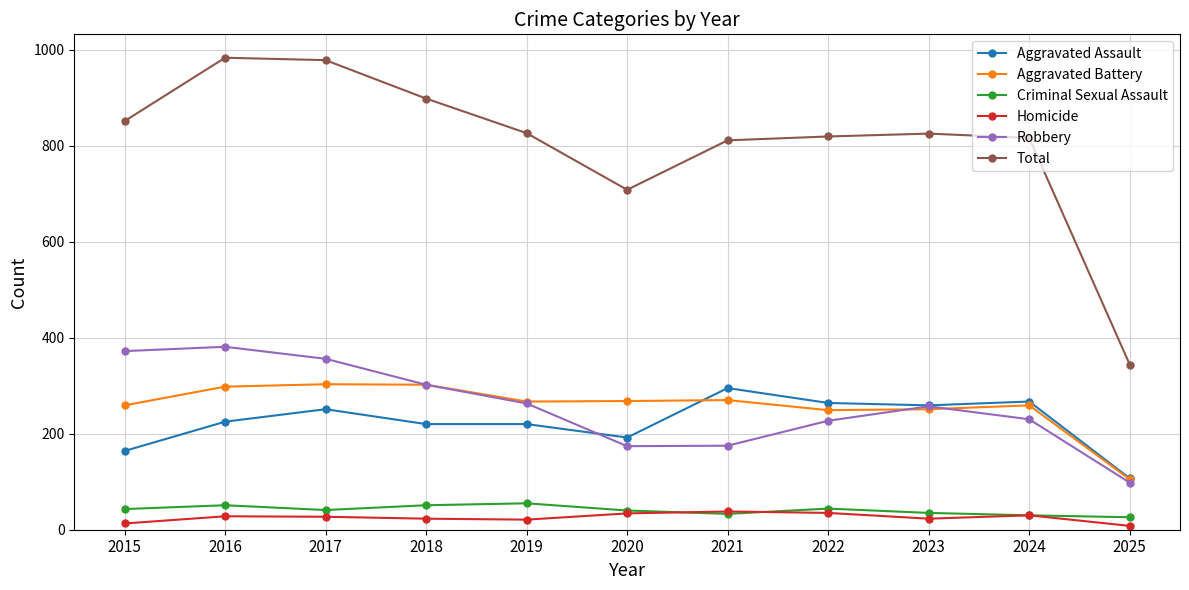

At how many categories does at least one series exceed 577?

10